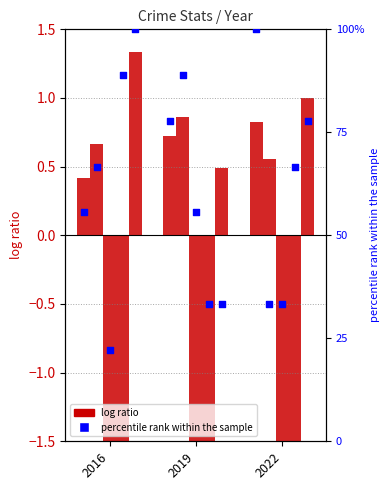

What is the total value across all series at 2022?

97.6